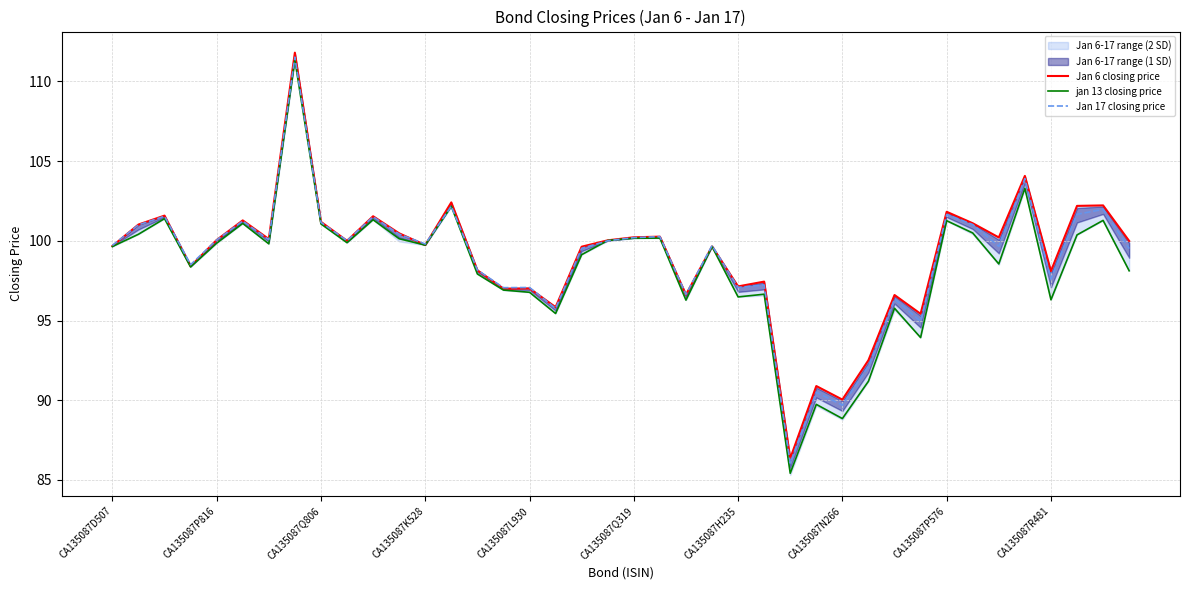

What is the minimum value shown in the chart?

85.4